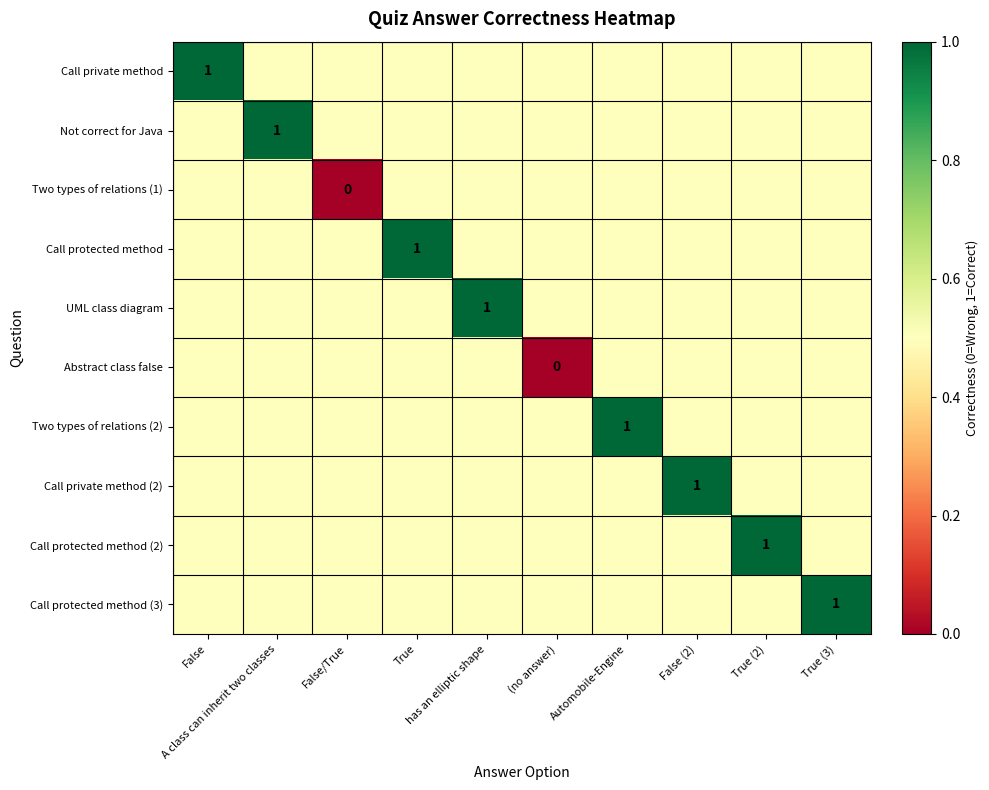

Between A class can inherit two classes and (no answer), which series saw the biggest shift?

Not correct for Java